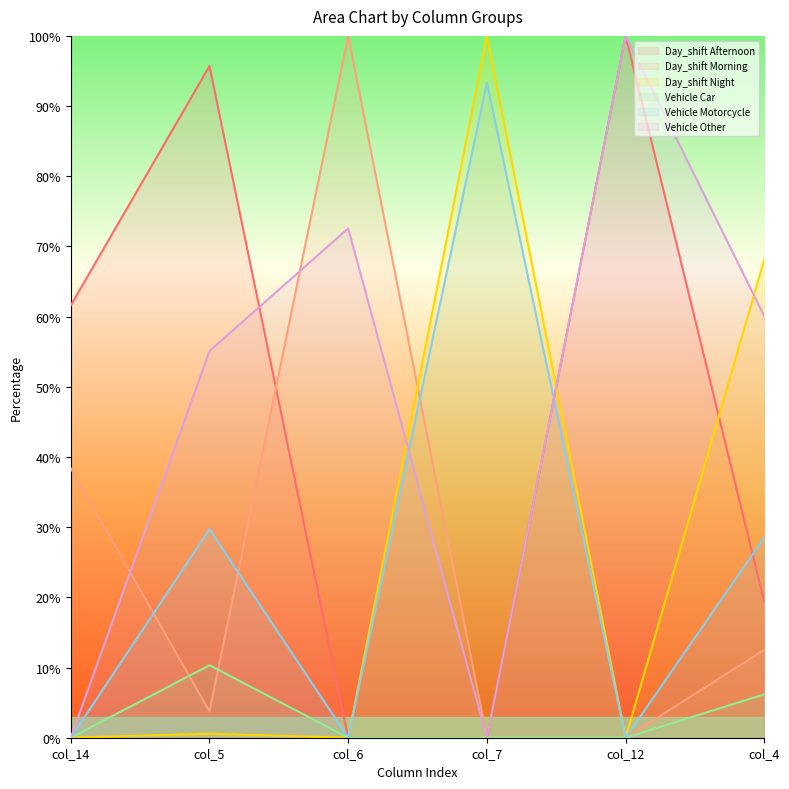

How many lines are shown in the chart?

6